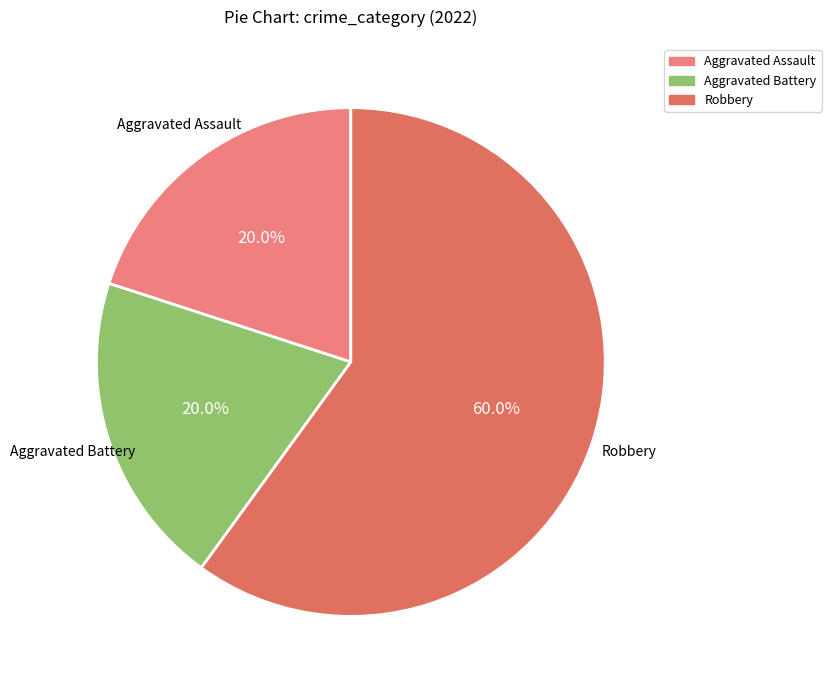

How many segments does this pie chart have?

3